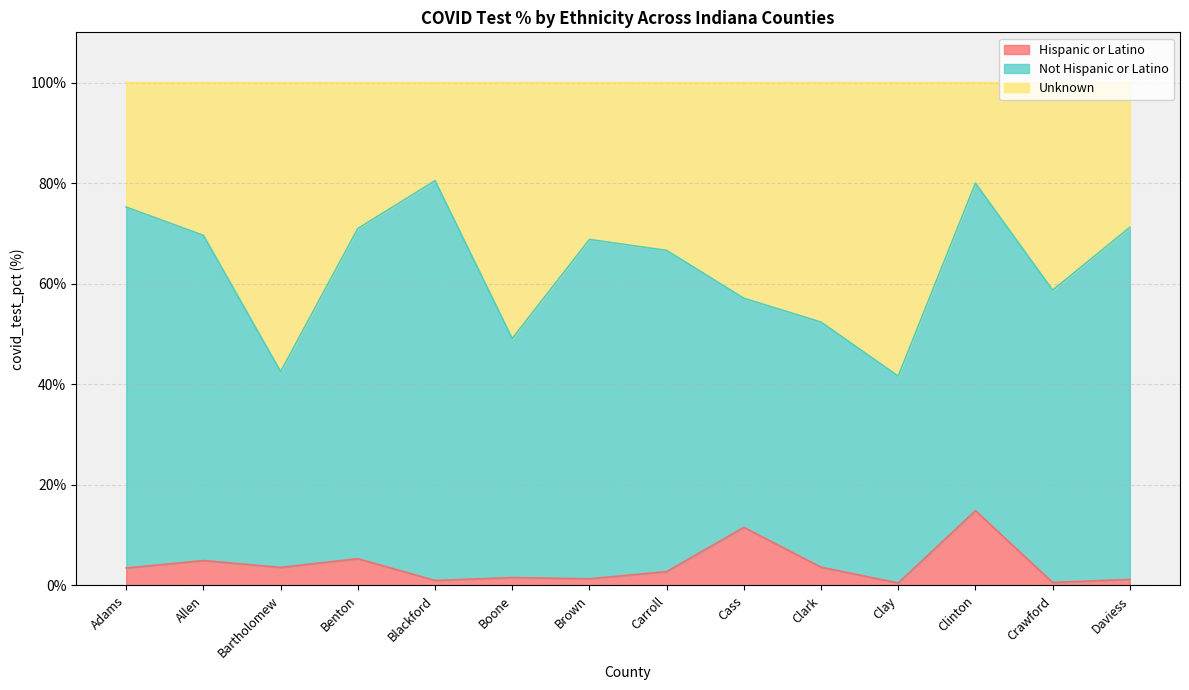

Which has a higher value, Boone or Crawford?

Boone